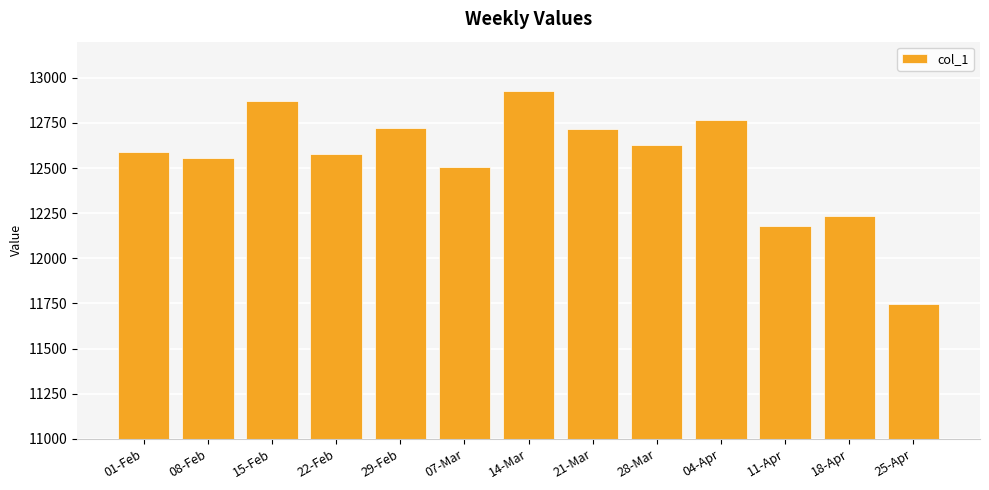

Which label corresponds to the smallest value in the chart?

25-Apr